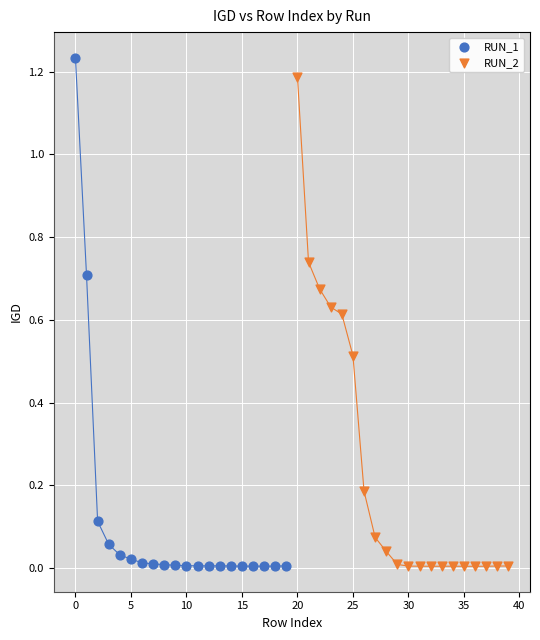

Which series has the widest spread of Y values?

RUN_1